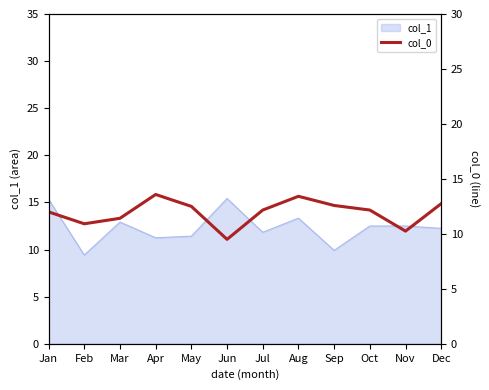

How many lines are shown in the chart?

1